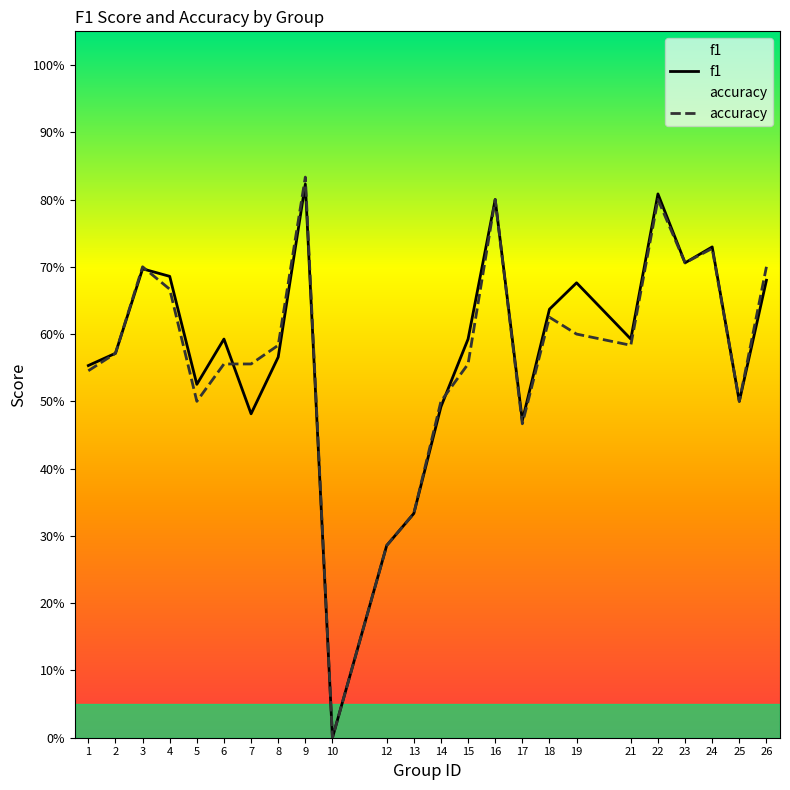

List the series in order of their overall mean, highest first.

f1, accuracy